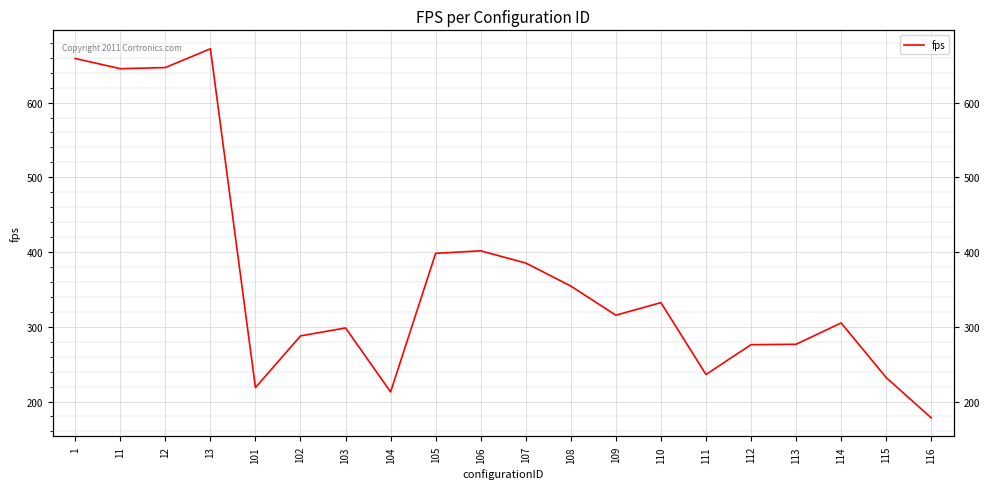

What is the sum of all values?

7332.2